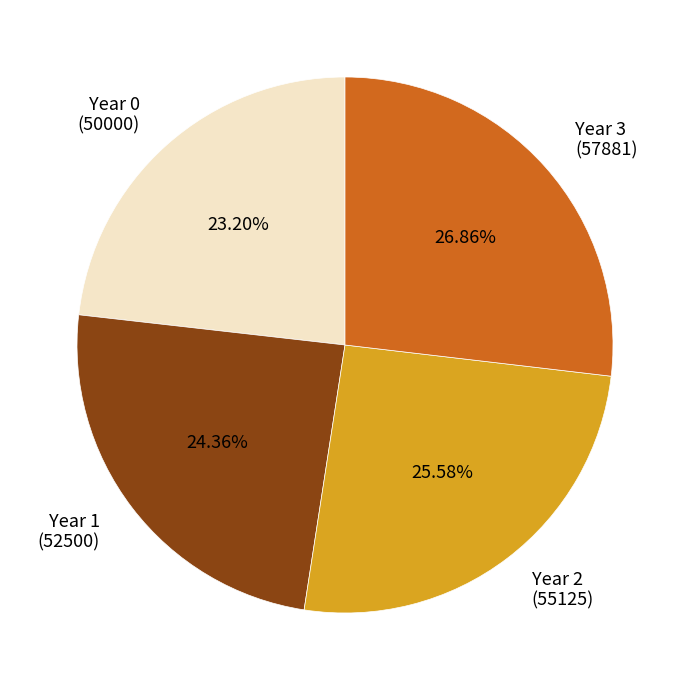

To the nearest percent, what is the average slice percentage?

25%